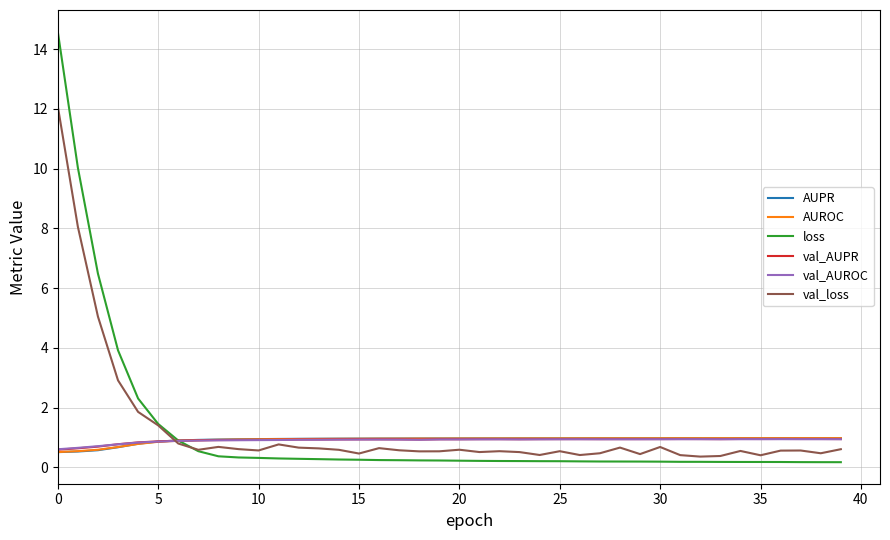

How many categories are shown in the chart?

40